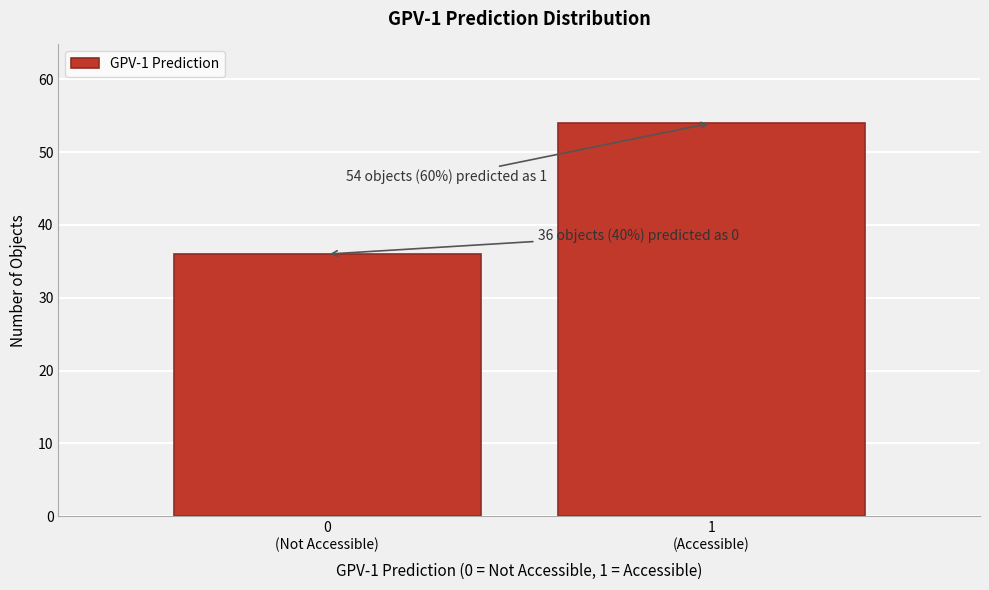

Reading left to right, extract all data points from this chart.

36	54